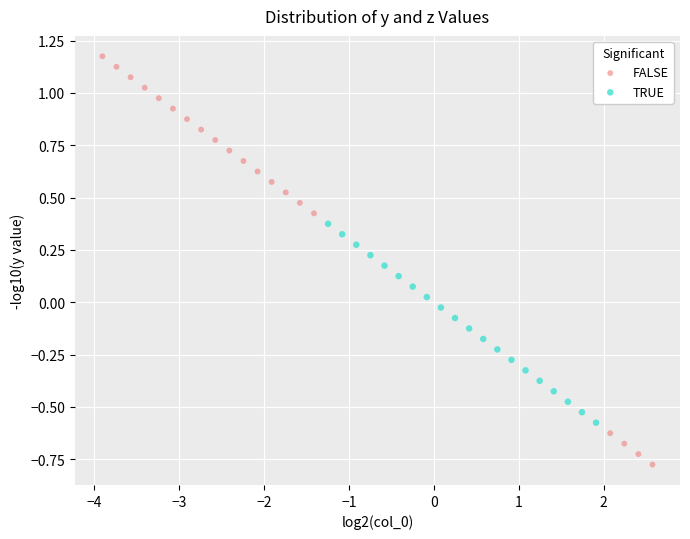

Which series has the largest Y range (max minus min)?

FALSE